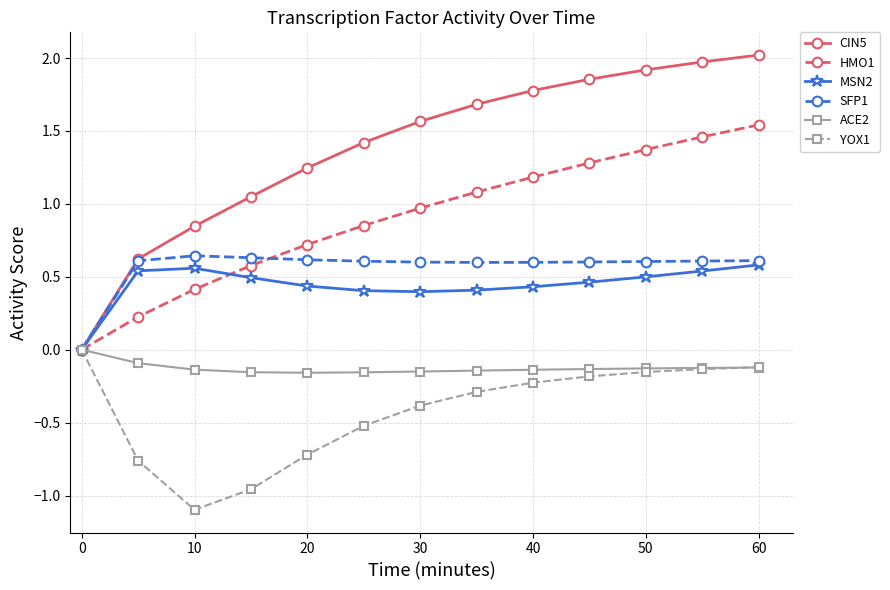

True or false: HMO1 has more than 0 interior local peaks.

False